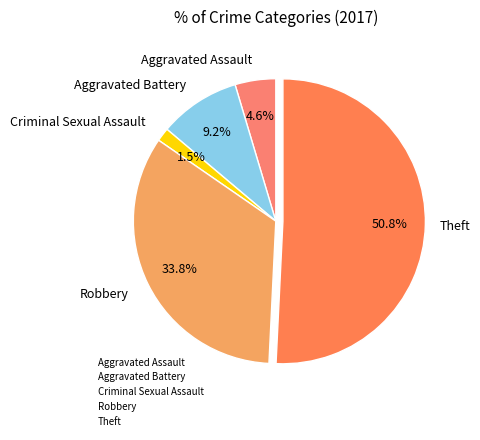

Is it true that Theft is 51% of the pie?

True